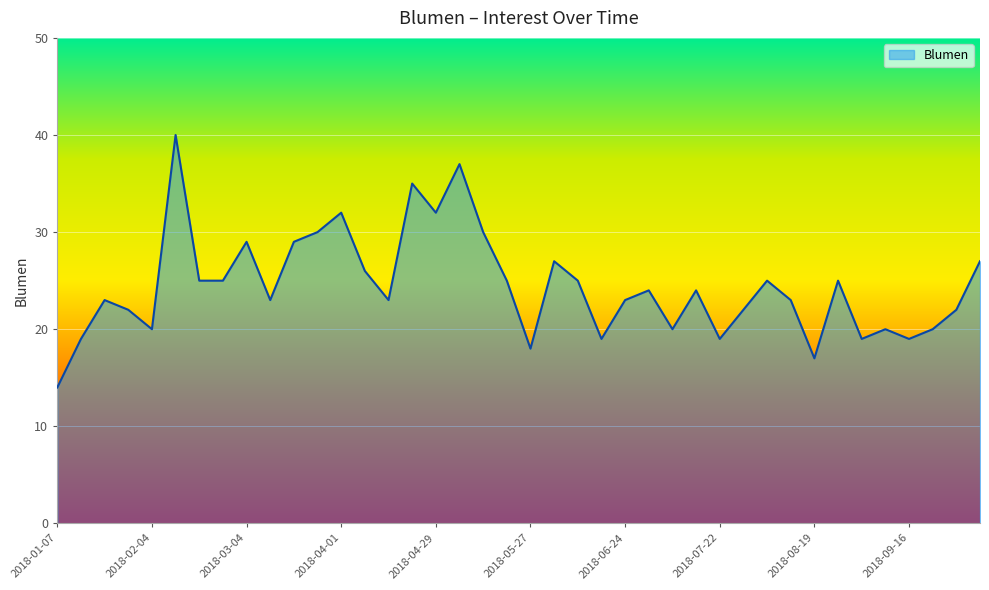

What is the minimum value shown in the chart?

14